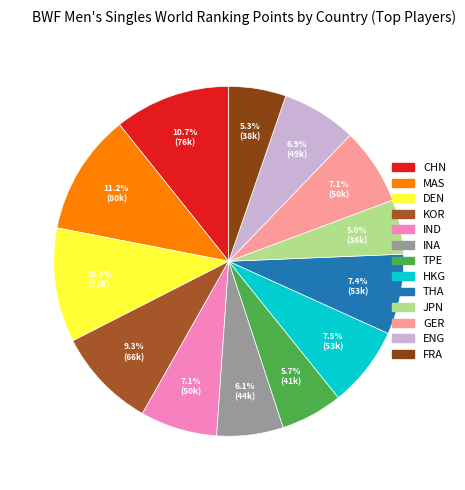

To the nearest percent, what percentage of the pie is IND?

7%